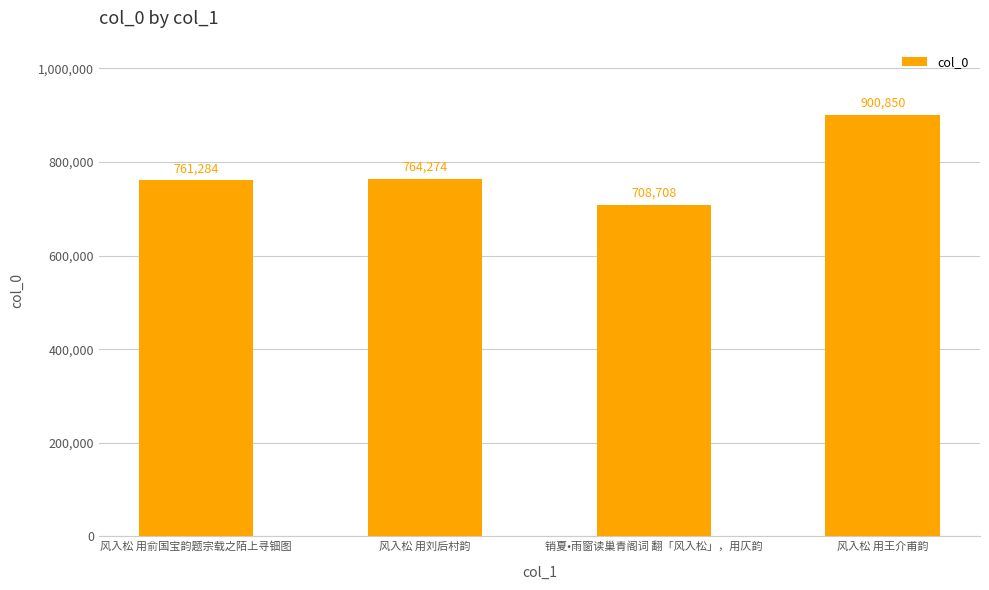

Which category has the highest value across all series?

风入松 用王介甫韵